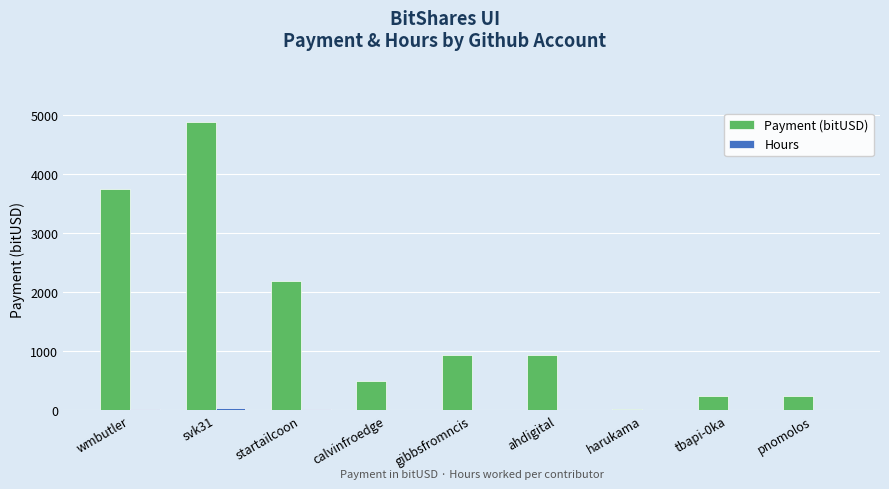

Which label corresponds to the largest value in the chart?

svk31